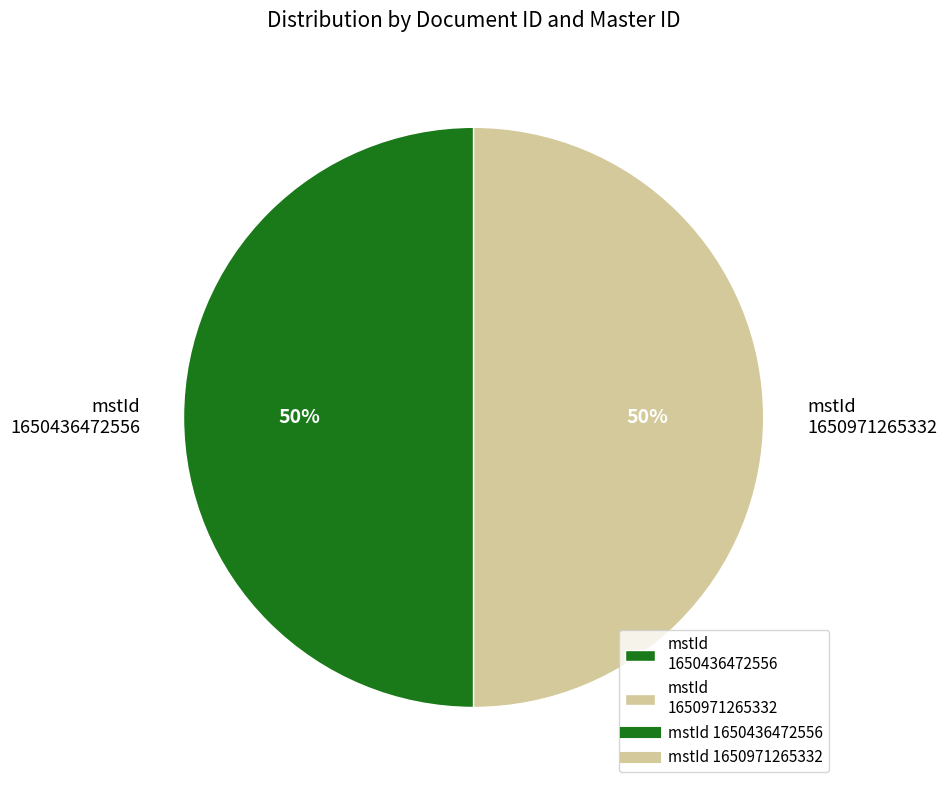

Count the number of slices in the pie.

2